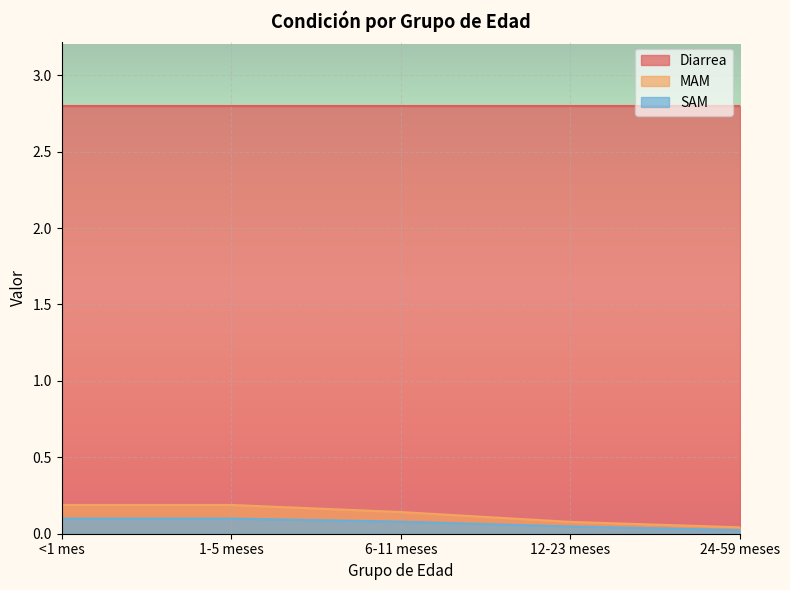

Rank the series by their maximum value, from highest to lowest.

Diarrea, MAM, SAM